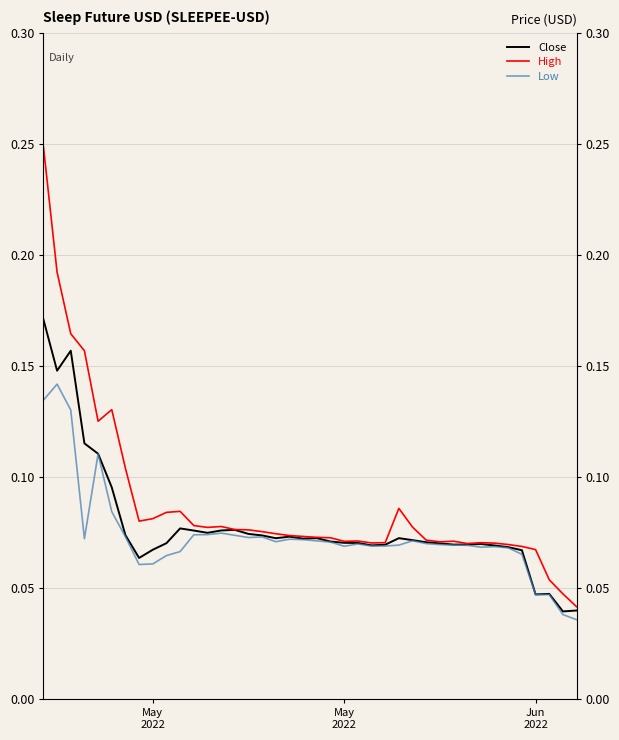

True or false: Close has a value of 0.1 at 10.

False